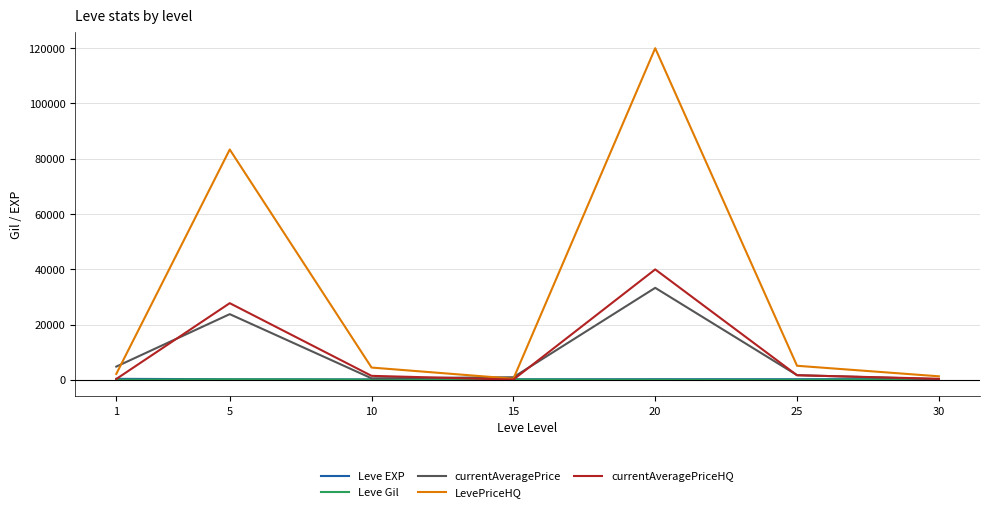

What is the smallest value displayed?

84